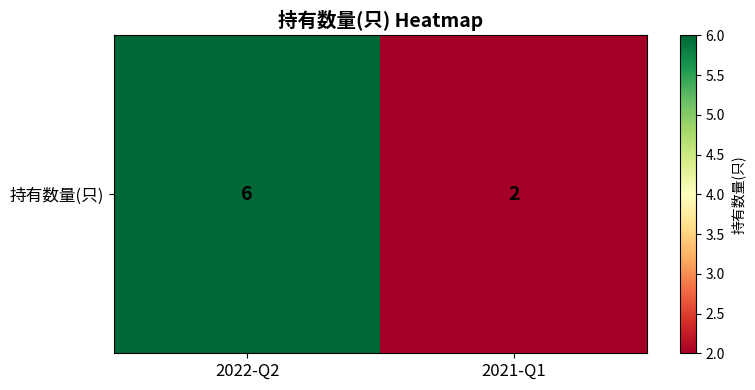

Reading right to left, extract all data points from this chart.

2	6